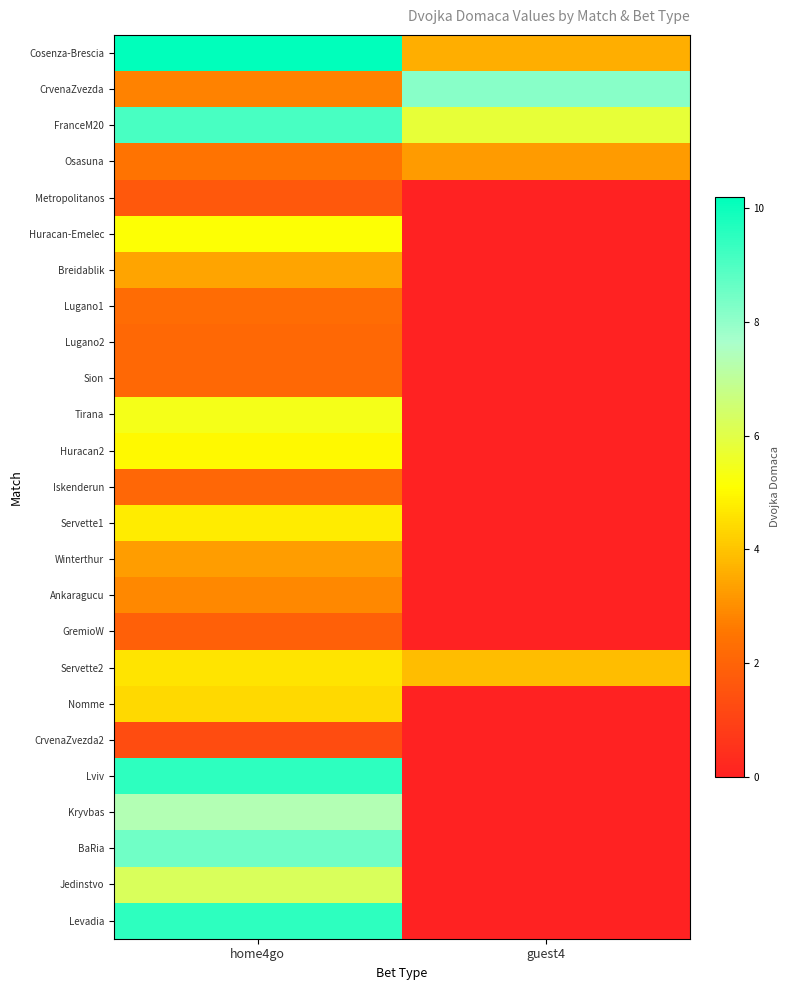

Which has a higher value, home4go or guest4?

home4go